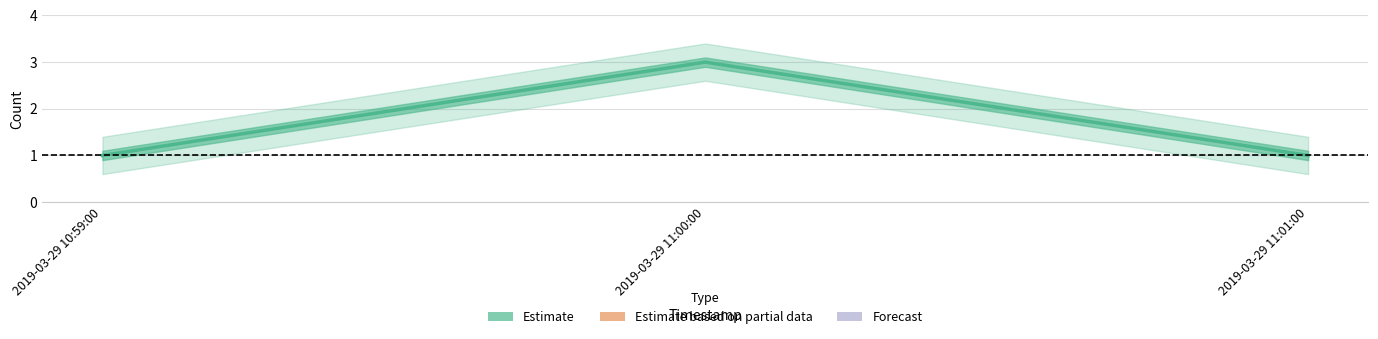

The chart shows a value of 1 at 2019-03-29 11:01:00. True or false?

True